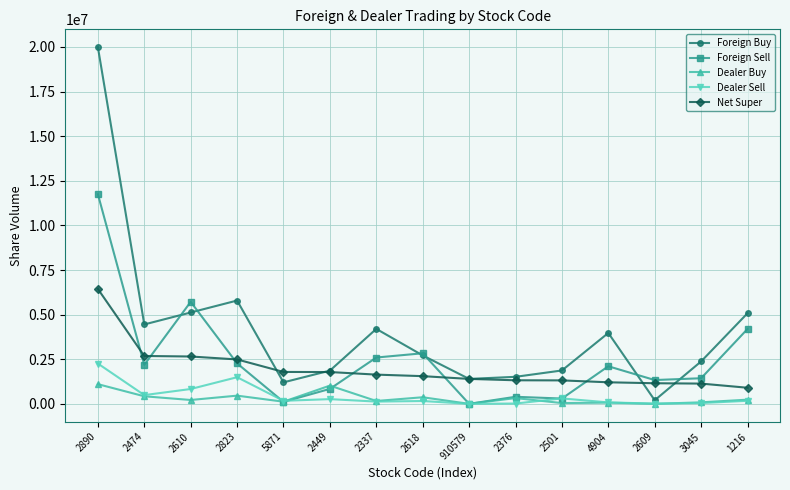

What is the total value across all series at 4904?

7432000